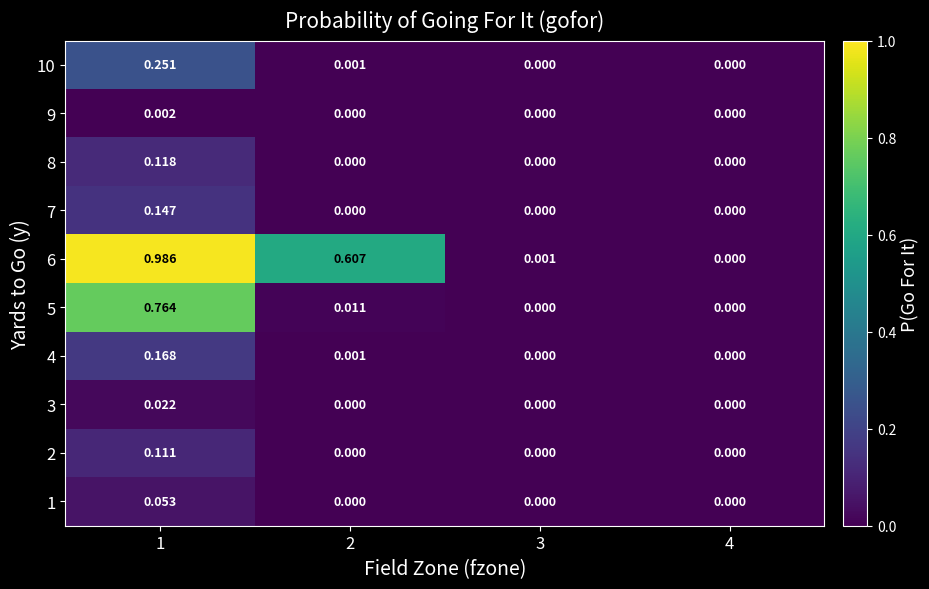

At which category is the sum across all series the highest?

1